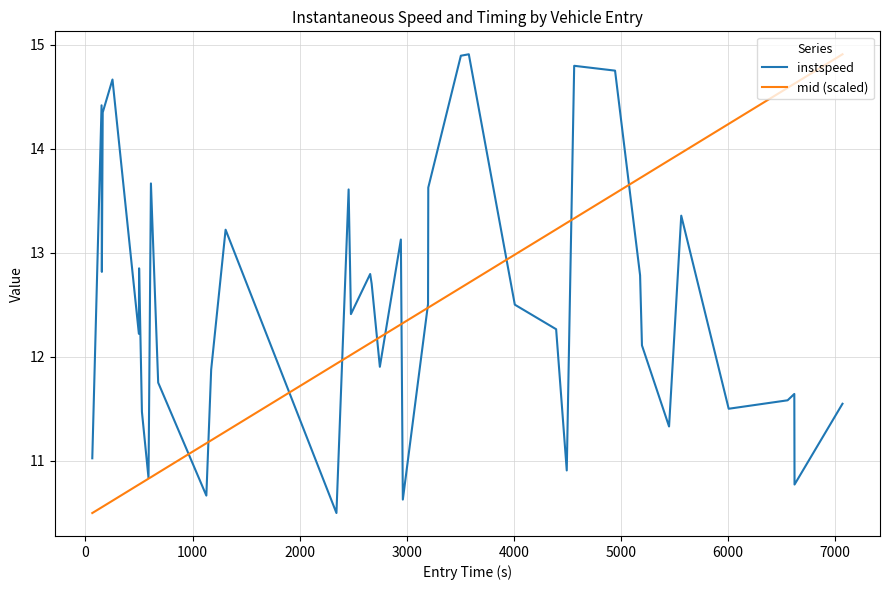

List the series in order of their overall mean, lowest first.

mid (scaled), instspeed